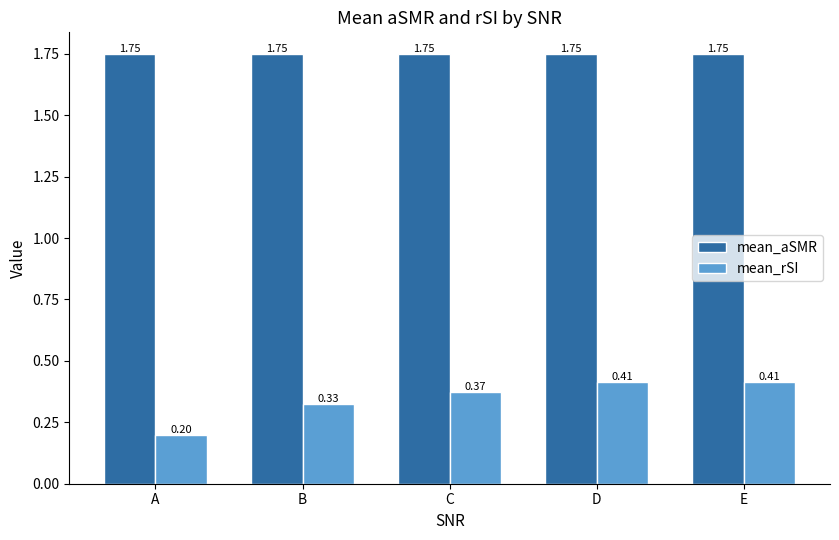

Between A and B, which series saw the biggest shift?

mean_rSI